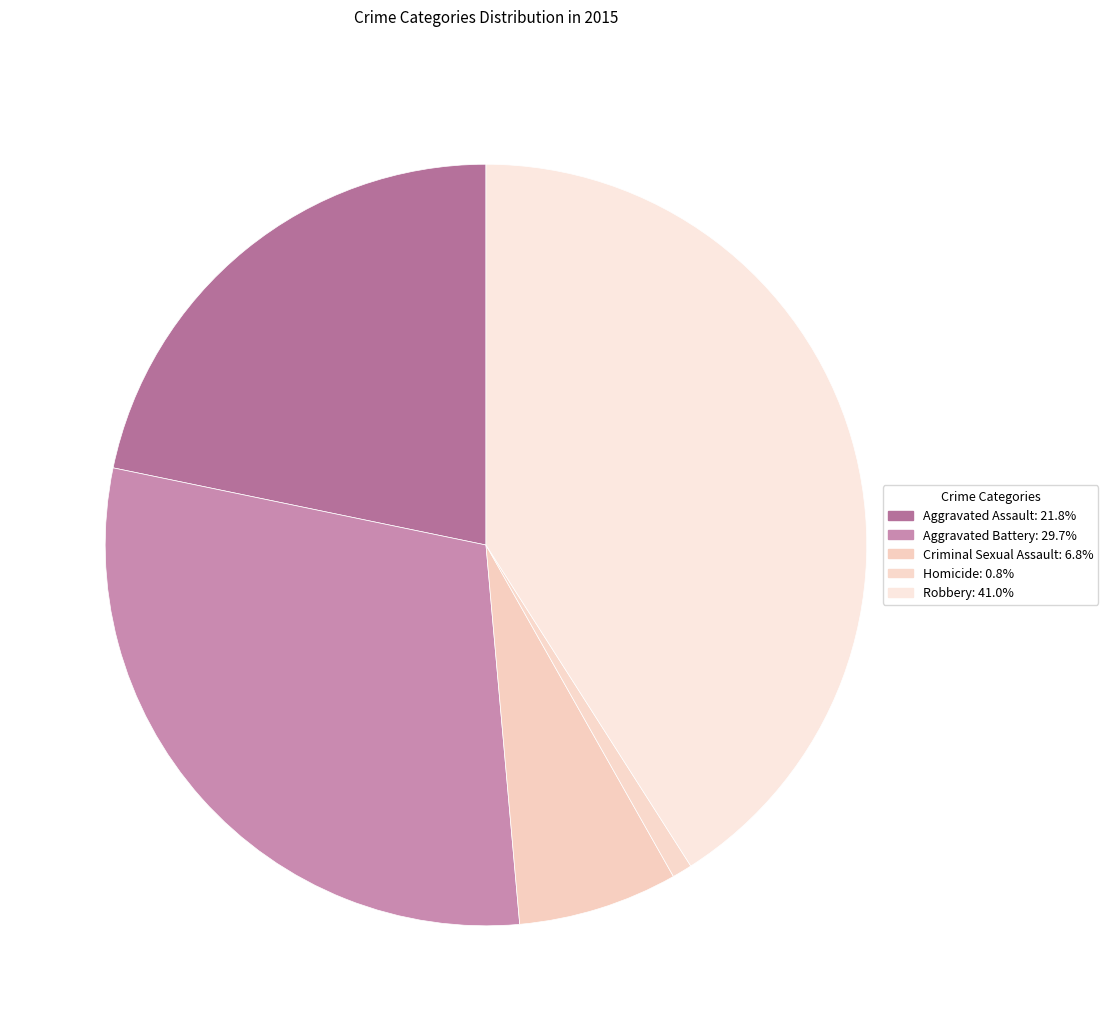

How many segments does this pie chart have?

5